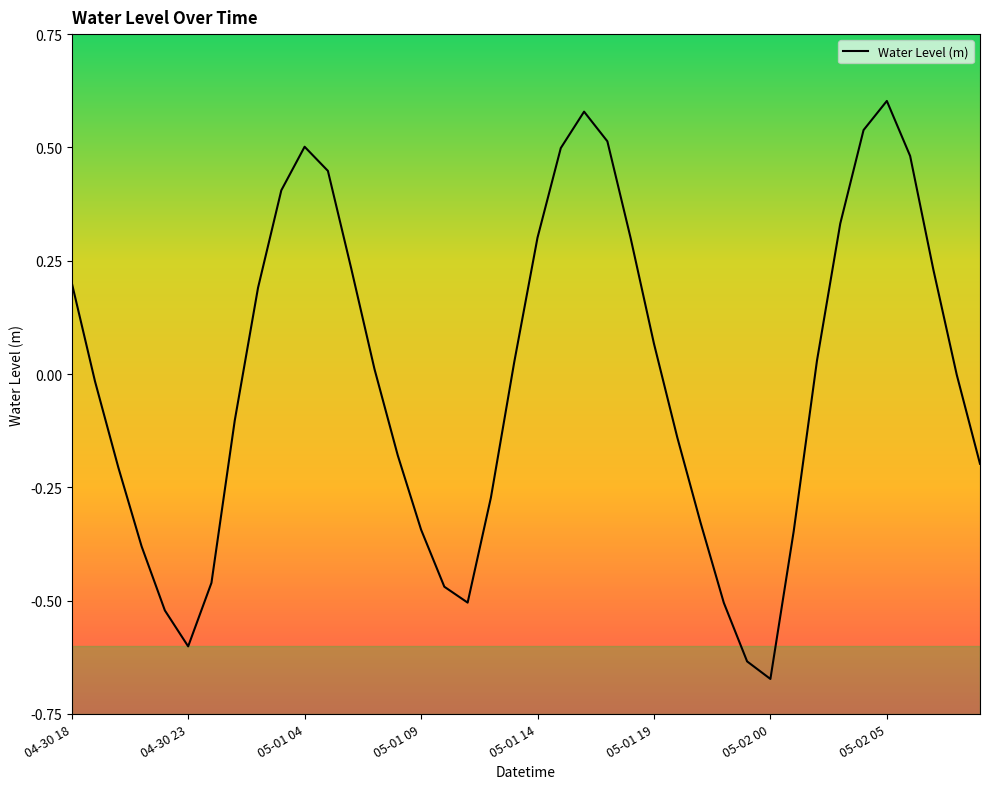

What is the difference between the maximum and minimum values?

1.3